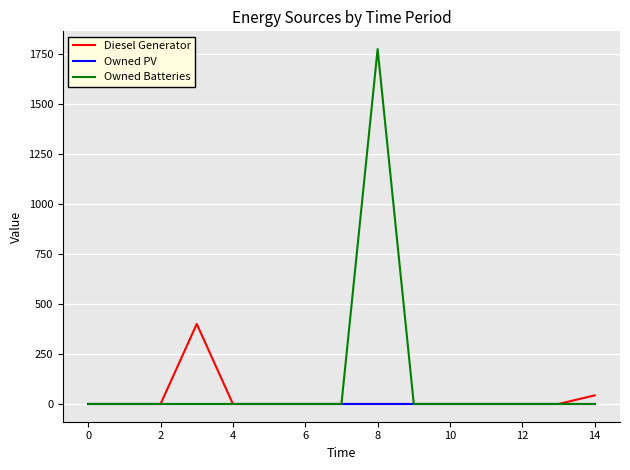

Which series has the widest spread of values?

Owned Batteries